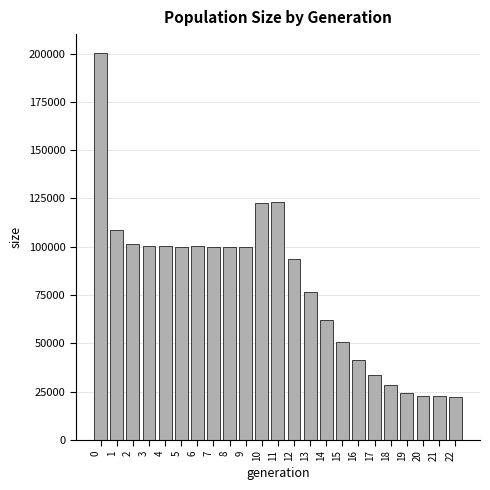

The value at 5 is 59343. True or false?

False